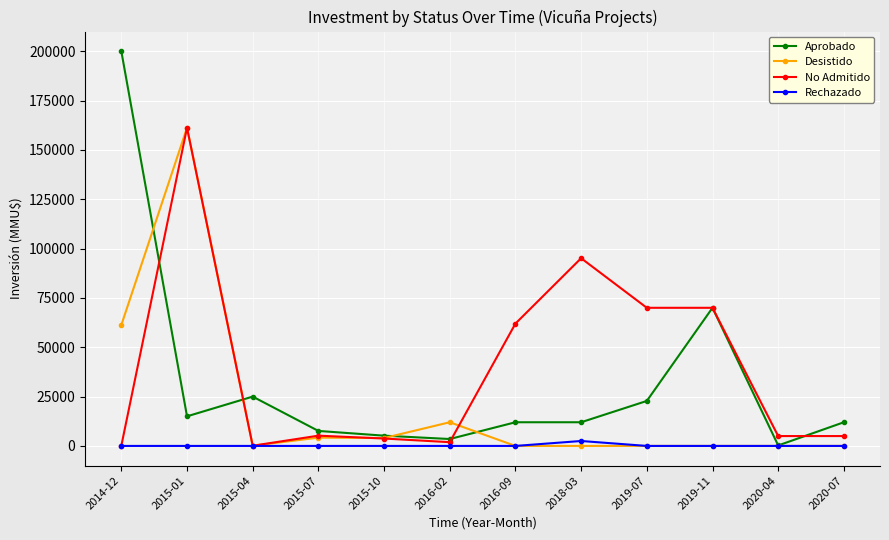

What is the maximum value for No Admitido?

161261